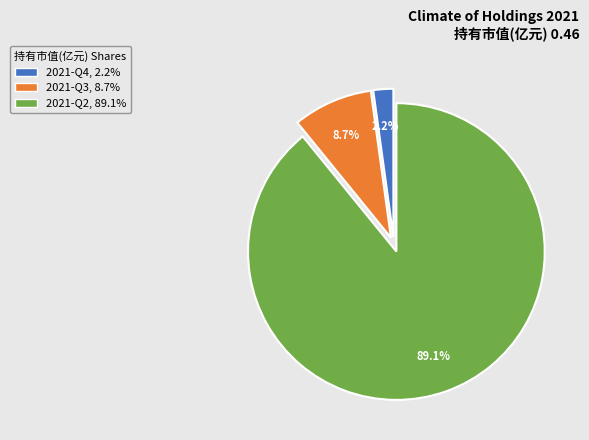

What percentage do 2021-Q4 and 2021-Q3 together represent?

10.9%